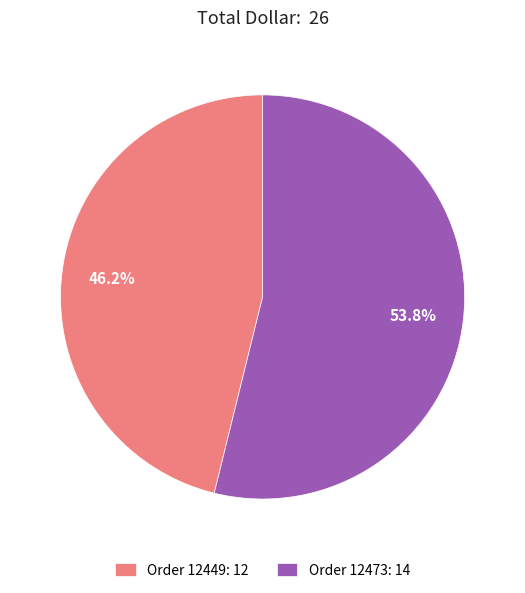

Rank the categories by value from highest to lowest.

Order 12473: 14, Order 12449: 12